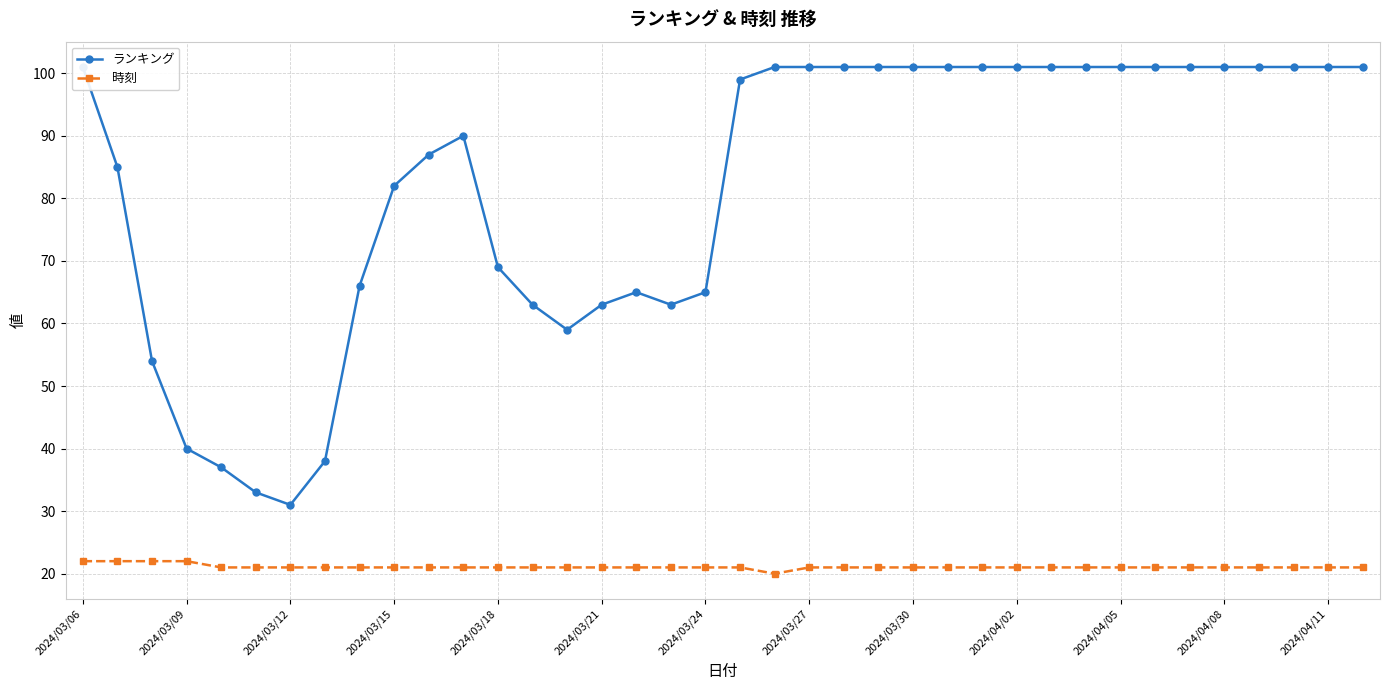

Reading left to right, list all the values displayed in this chart.

ランキング: 101	85	54	40	37	33	31	38	66	82	87	90	69	63	59	63	65	63	65	99	101	101	101	101	101	101	101	101	101	101	101	101	101	101	101	101	101	101
時刻: 22	22	22	22	21	21	21	21	21	21	21	21	21	21	21	21	21	21	21	21	20	21	21	21	21	21	21	21	21	21	21	21	21	21	21	21	21	21